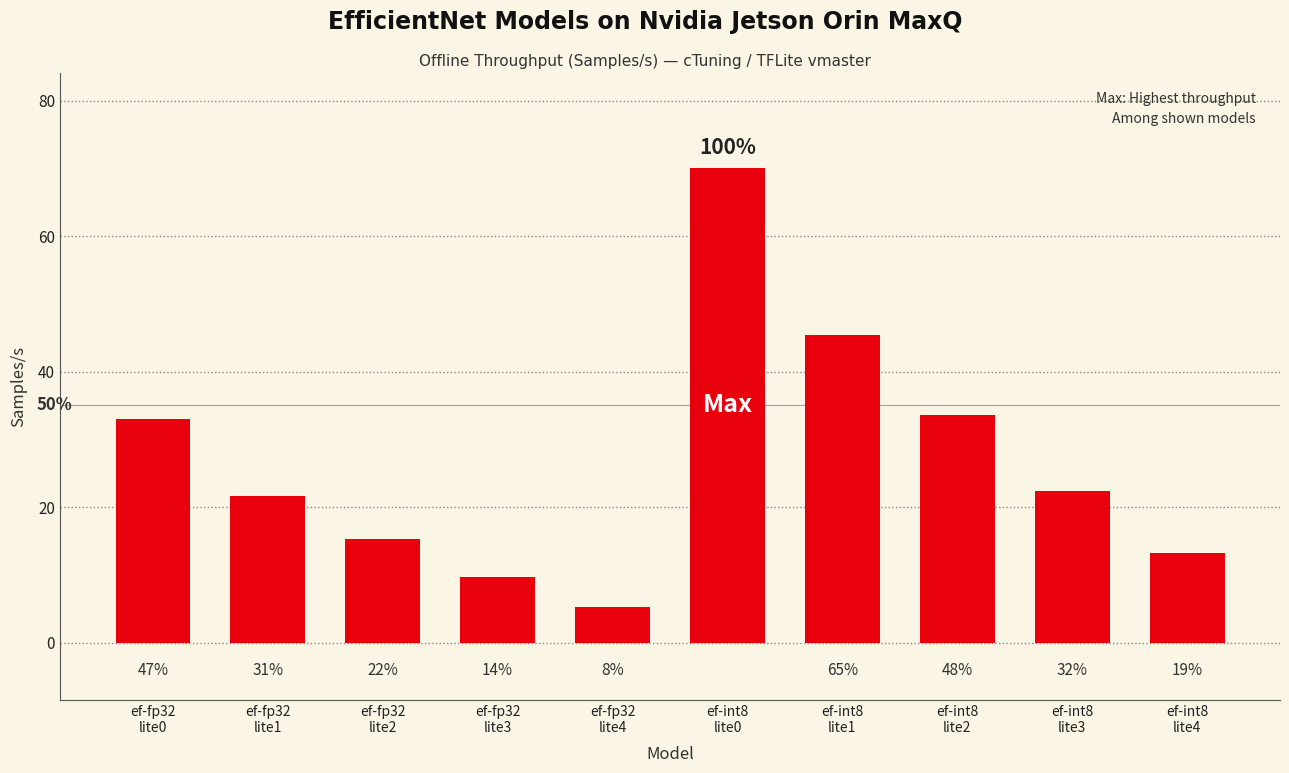

Reading left to right, list all the values displayed in this chart.

ef-fp32
lite0=33.0	ef-fp32
lite1=21.7	ef-fp32
lite2=15.4	ef-fp32
lite3=9.7	ef-fp32
lite4=5.3	ef-int8
lite0=70.1	ef-int8
lite1=45.4	ef-int8
lite2=33.6	ef-int8
lite3=22.4	ef-int8
lite4=13.3